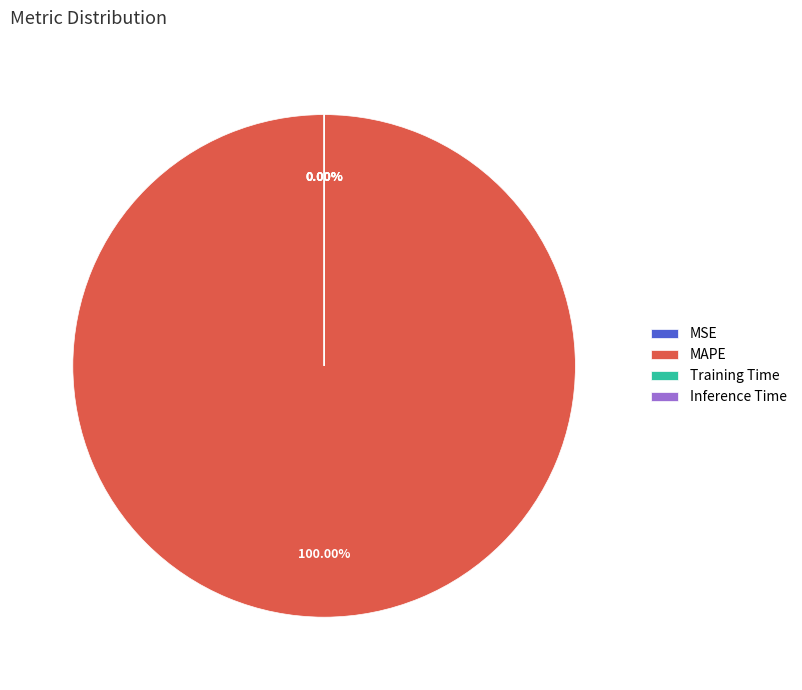

To the nearest percent, what is the difference between the MAPE and MSE slice percentages?

100%